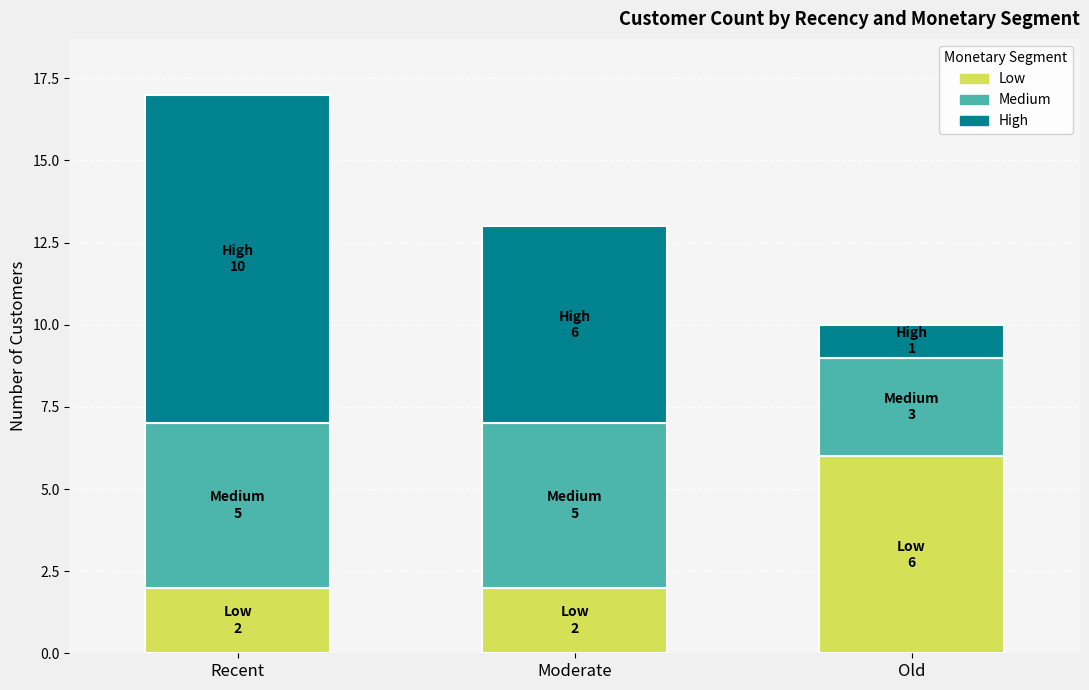

Does the chart contain stacked bars?

Yes